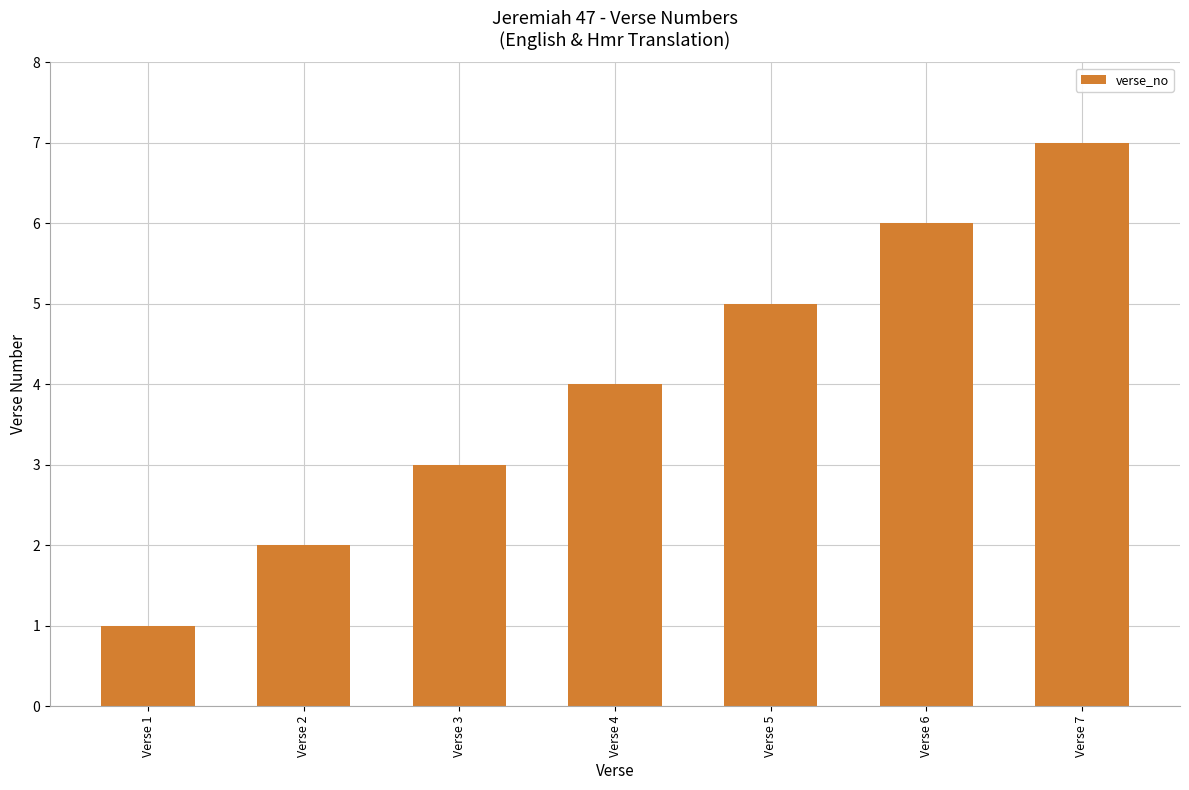

Rank the categories by value from highest to lowest.

Verse 7, Verse 6, Verse 5, Verse 4, Verse 3, Verse 2, Verse 1